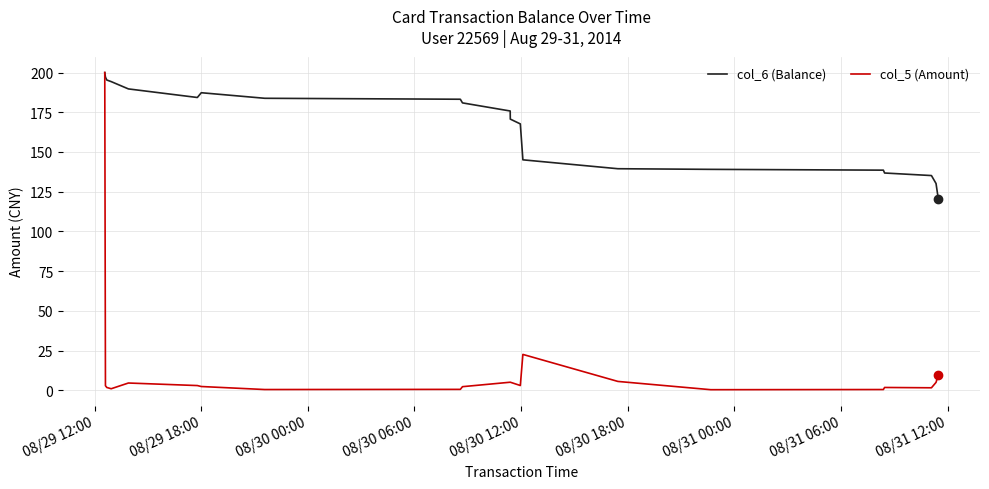

List the series in order of their overall mean, highest first.

col_6 (Balance), col_5 (Amount)